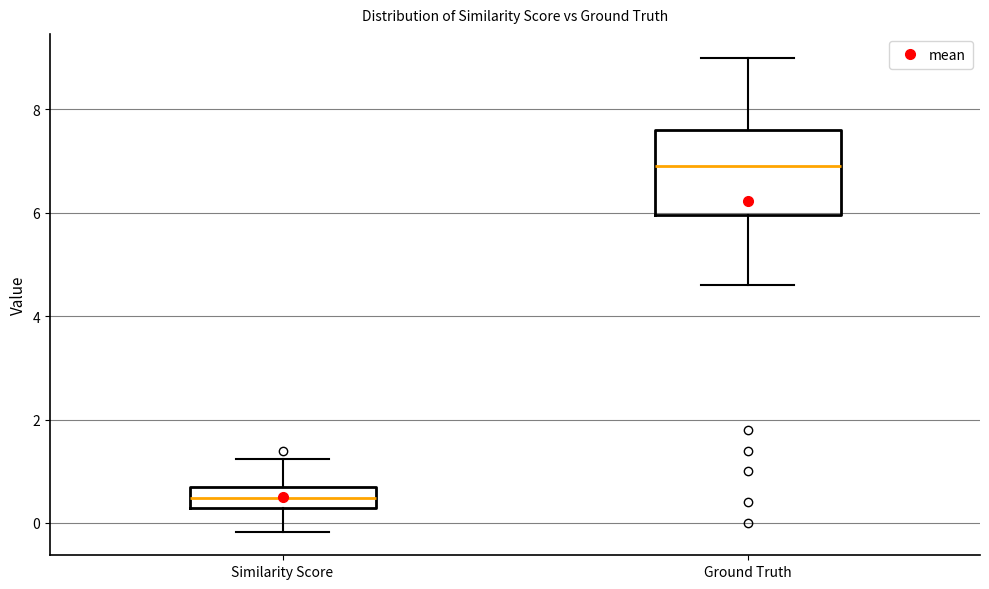

Reading left to right, read every box against the y-axis: the position of its median line, the range the box covers, and the ends of its whiskers. The values are not printed on the chart, so give them approximately, as read against the axis.

Similarity Score: median 0.4, box 0.2 to 0.8, whiskers -0.2 to 1.2
Ground Truth: median 7.0, box 6.0 to 7.6, whiskers 4.6 to 9.0